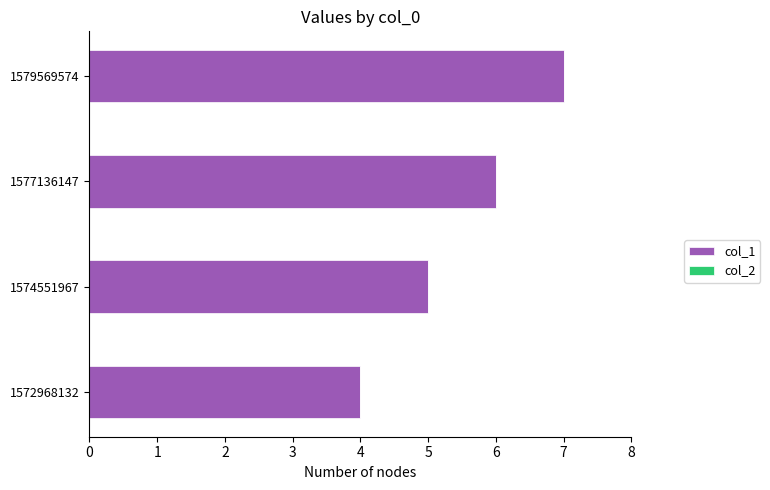

Approximately how many times larger is the value at 1579569574 compared to 1574551967?

1.4